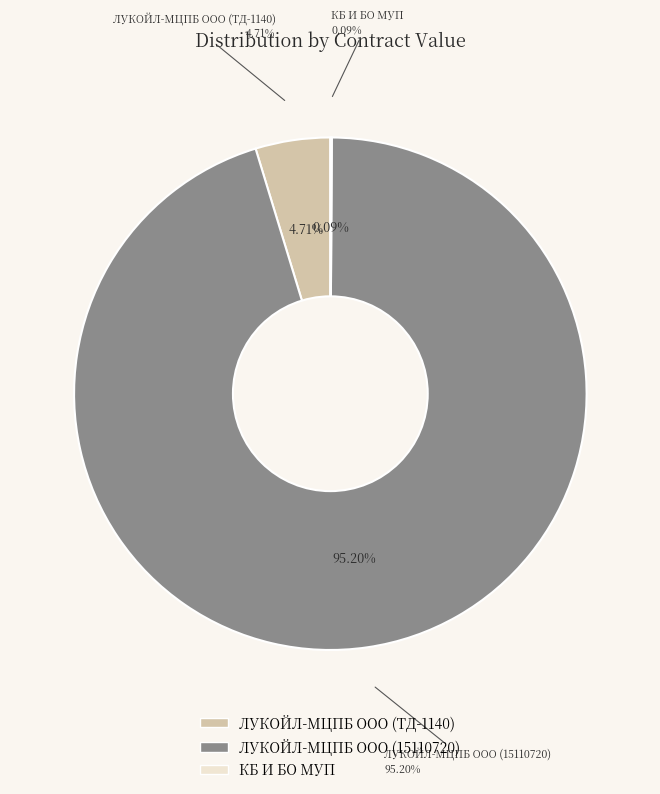

Combined, do ЛУКОЙЛ-МЦПБ ООО (ТД-1140) and ЛУКОЙЛ-МЦПБ ООО (15110720) account for over 50%?

Yes